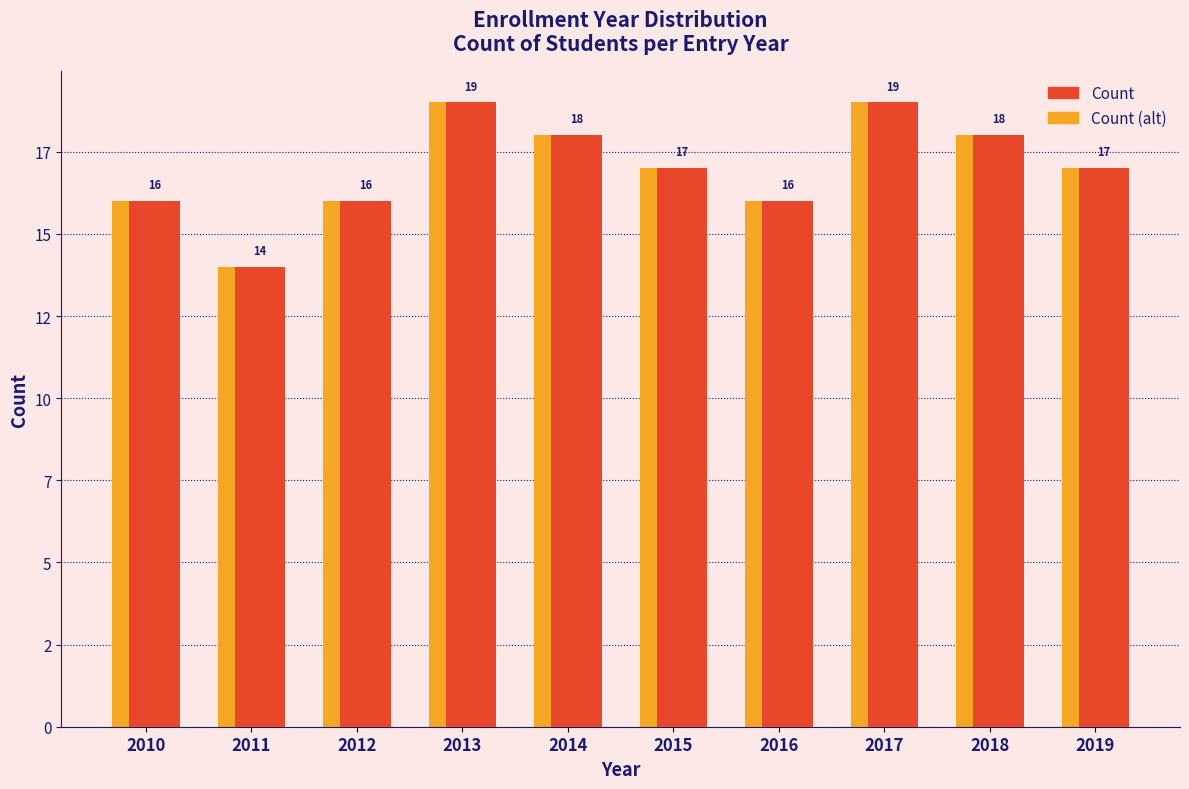

Are the bars horizontal?

No